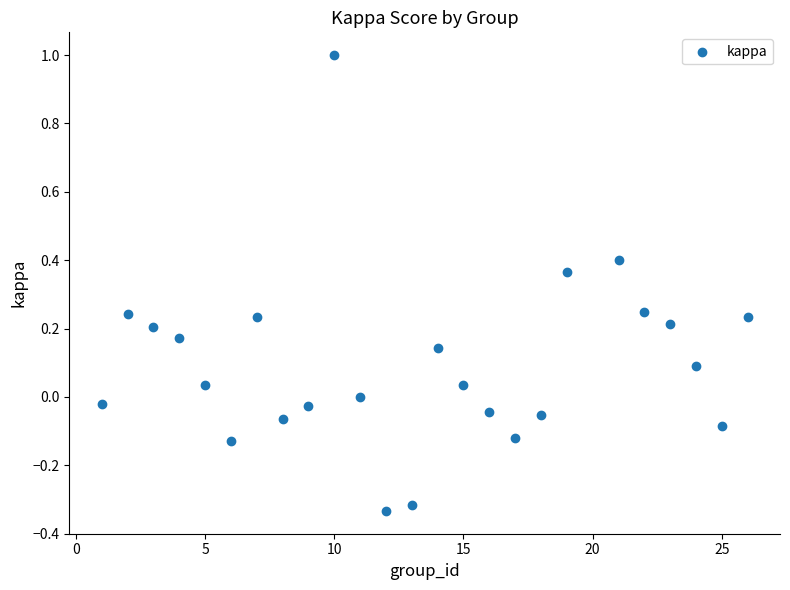

What is the range of X values (max minus min)?

25.0